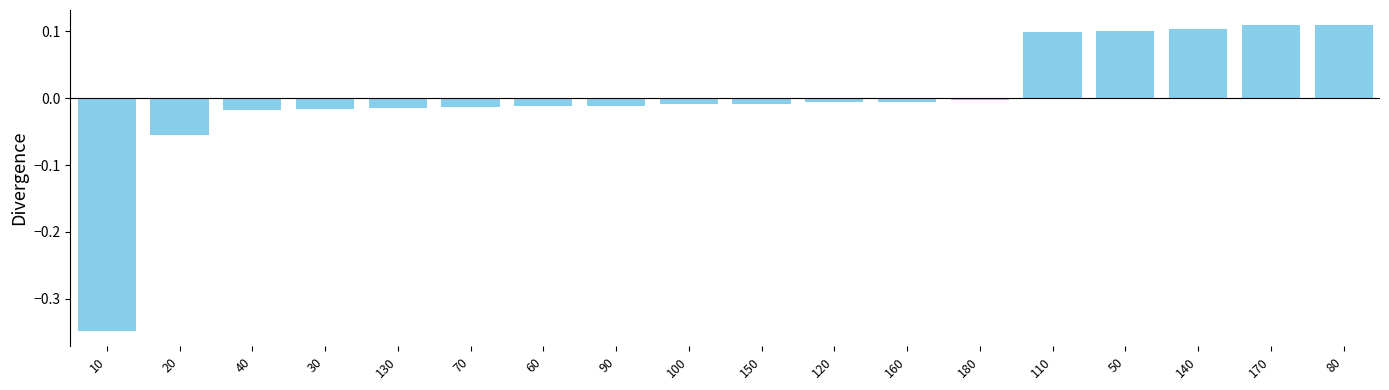

What position from the right is 140?

3